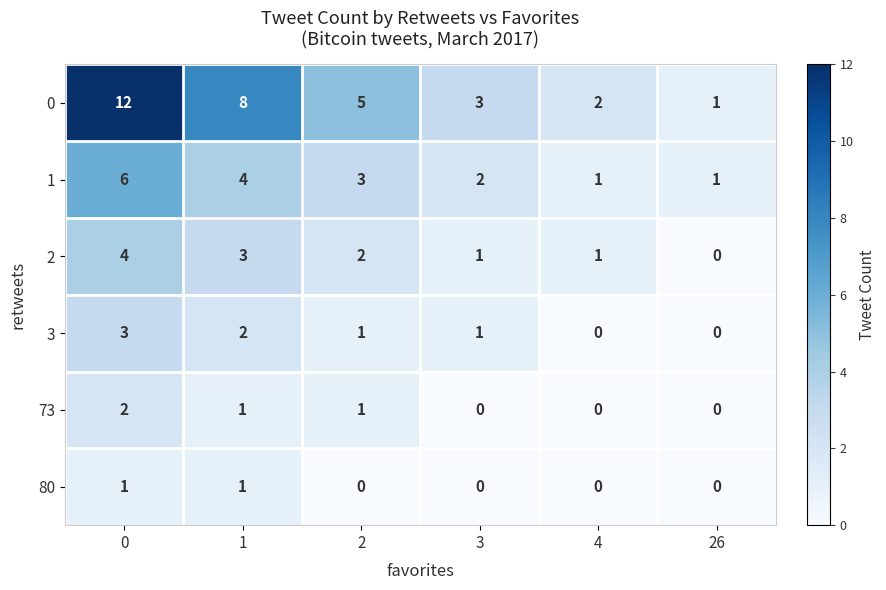

What is the difference between the maximum and minimum values in the 2 series?

4